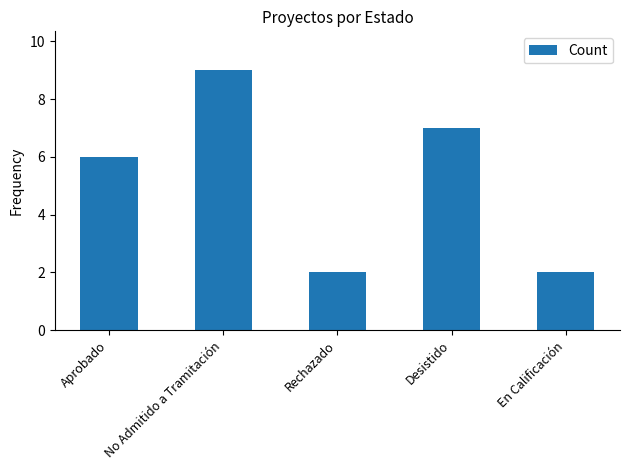

What is the change in value from Aprobado to Desistido?

+1